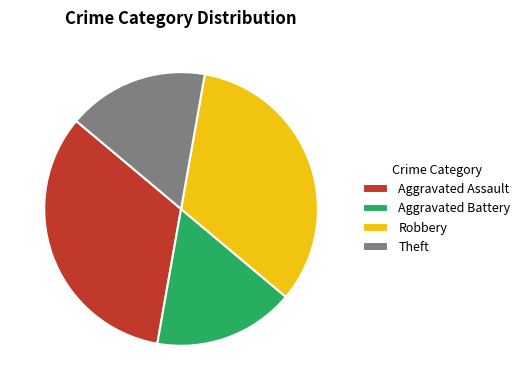

Is it true that Robbery is 33% of the pie?

True